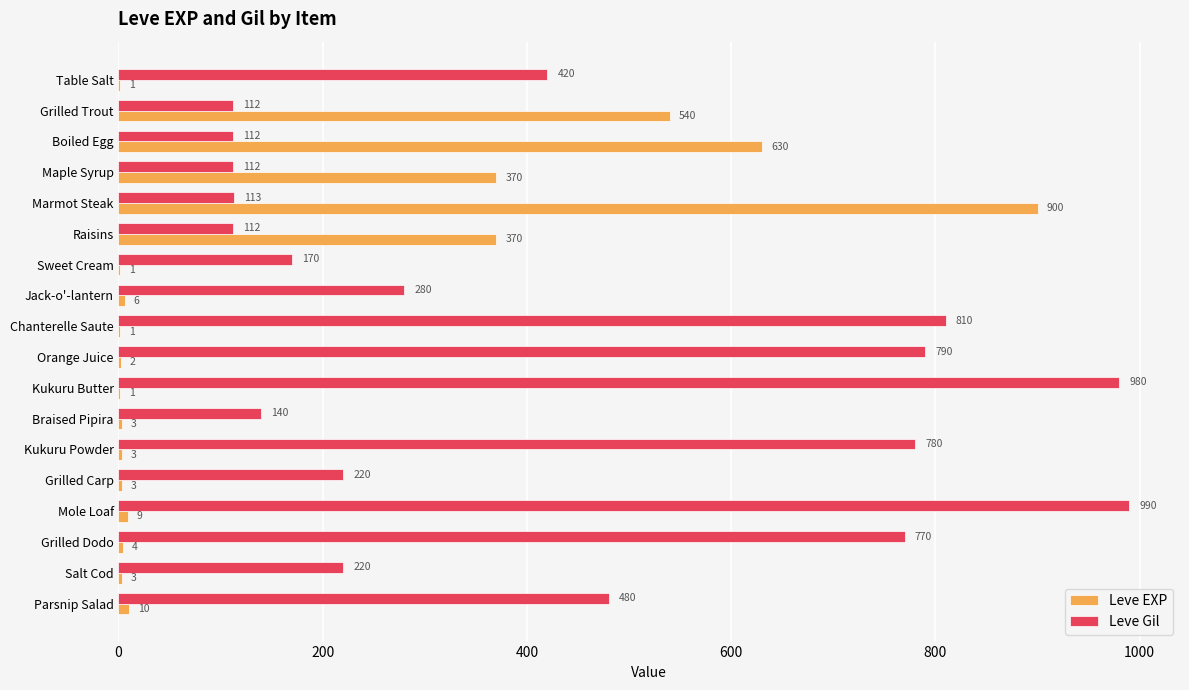

How many distinct data groups are displayed?

2